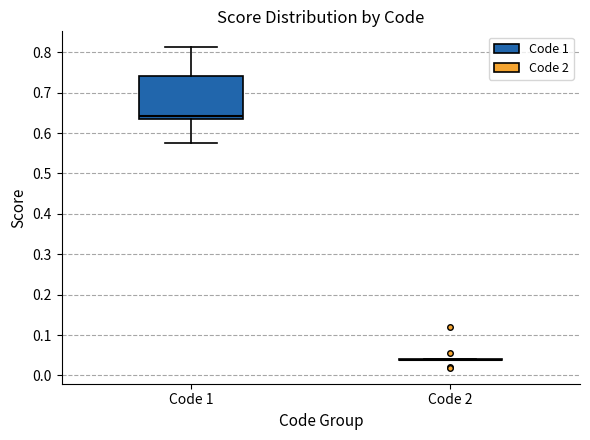

Comparing the boxes themselves (not the whiskers), which one is the tallest?

Code 1